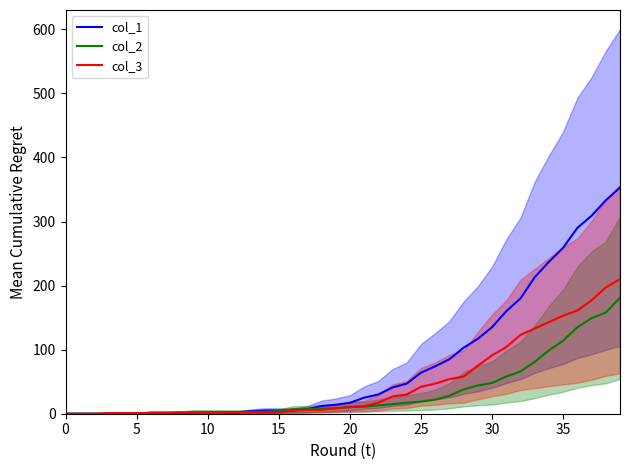

Is this an area chart (filled region under the line)?

No